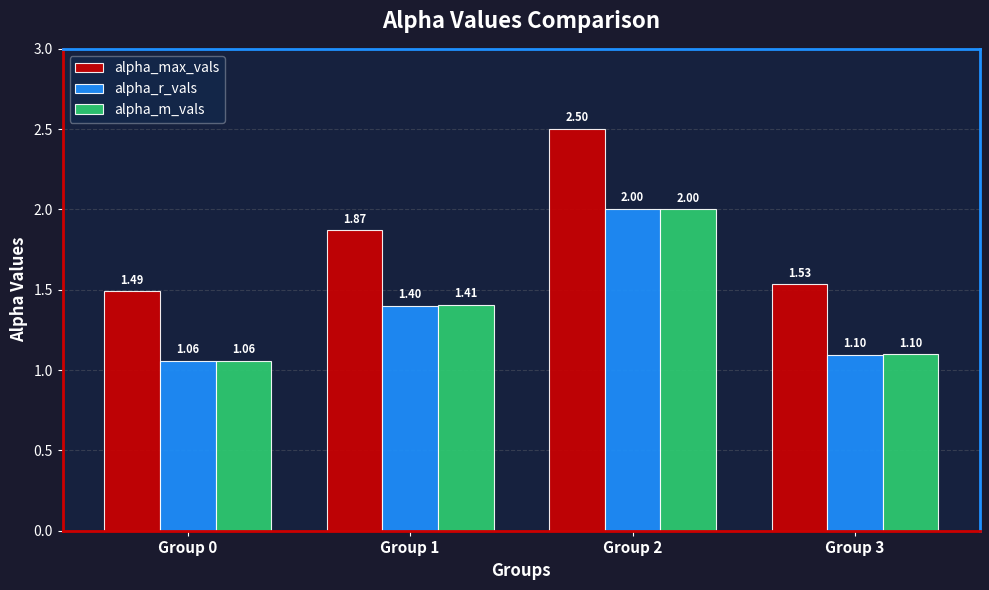

Is it true that alpha_m_vals equals 1.4 at Group 1?

True